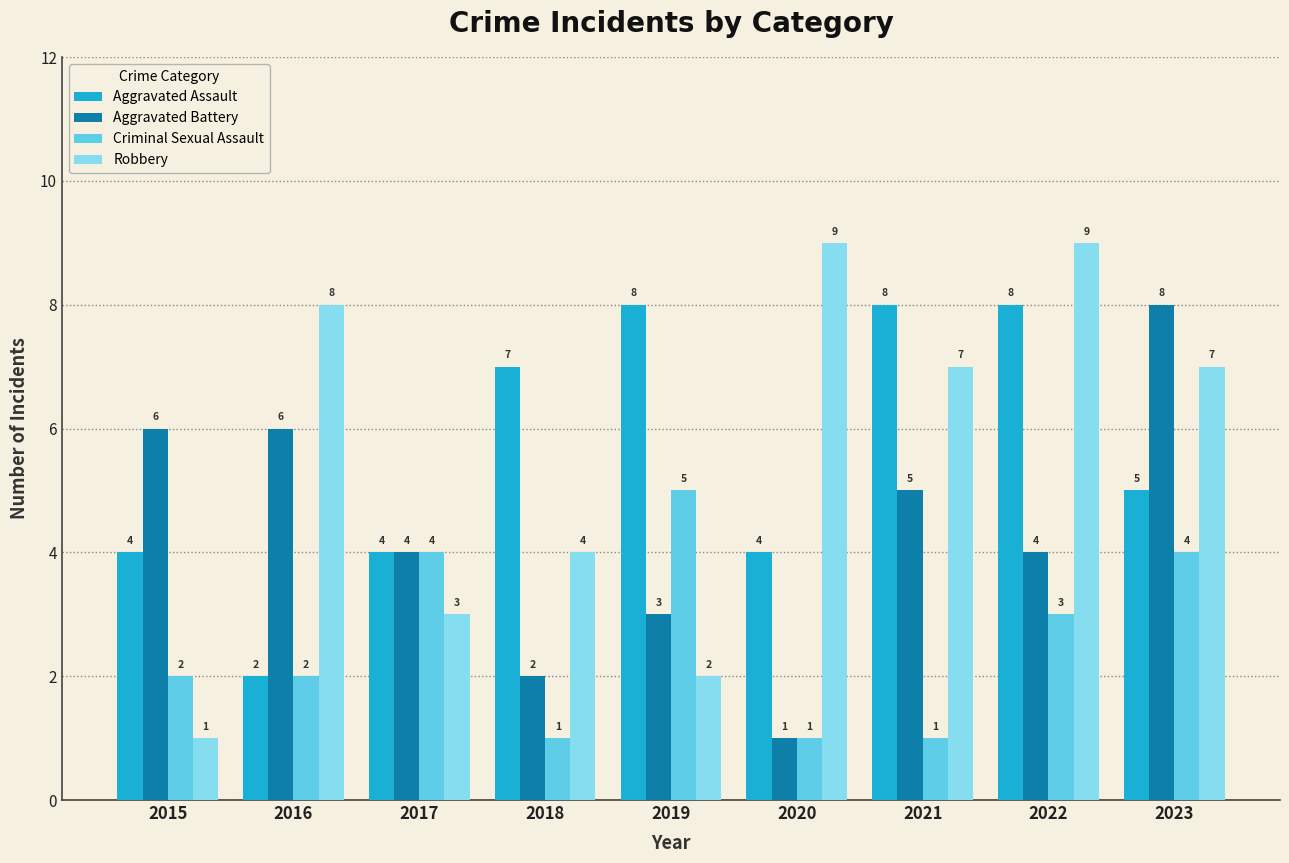

Are the bars grouped side by side (vs. stacked)?

Yes